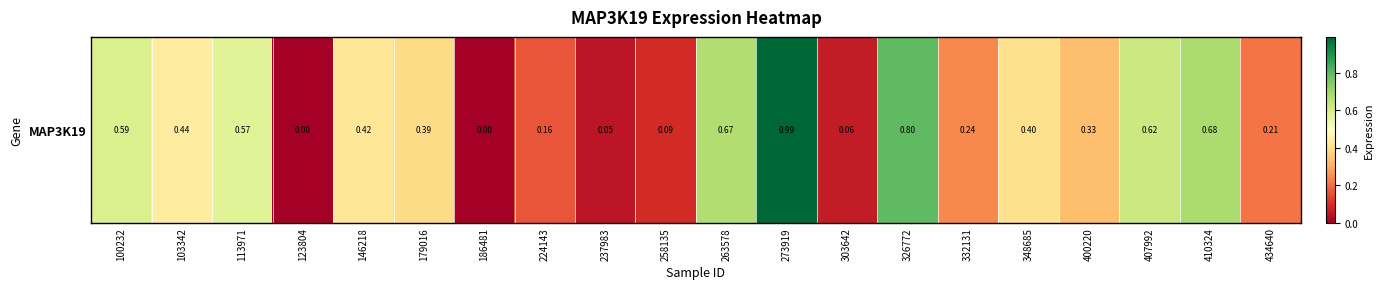

Rank the categories by value from highest to lowest.

273919, 326772, 410324, 263578, 407992, 100232, 113971, 103342, 146218, 348685, 179016, 400220, 332131, 434640, 224143, 258135, 303642, 237983, 123804, 186481